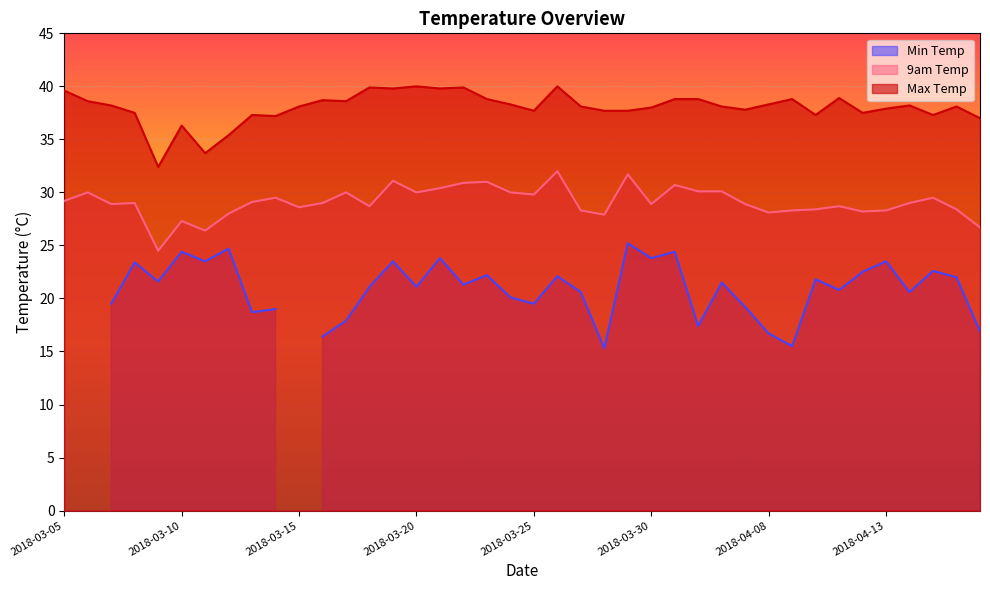

Where is the first local minimum for max_temp?

2018-03-09